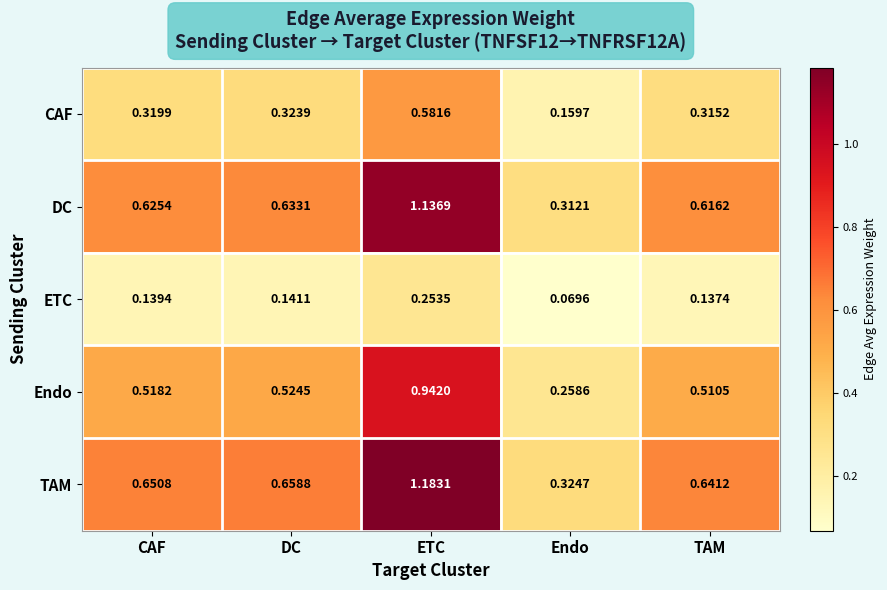

Which series has the widest spread of values?

TAM